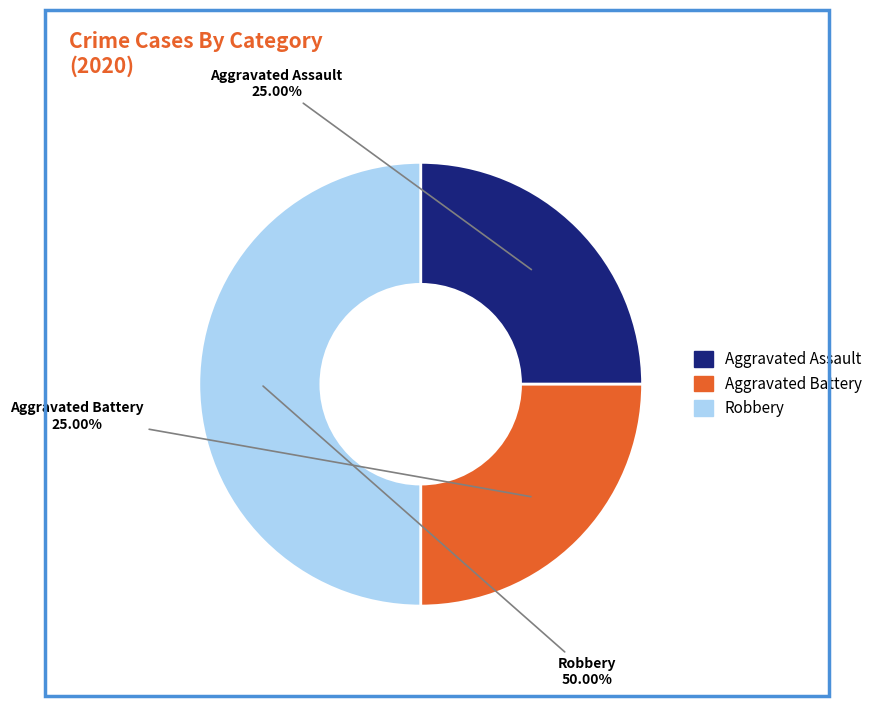

The Robbery slice represents 44% of the pie. True or false?

False